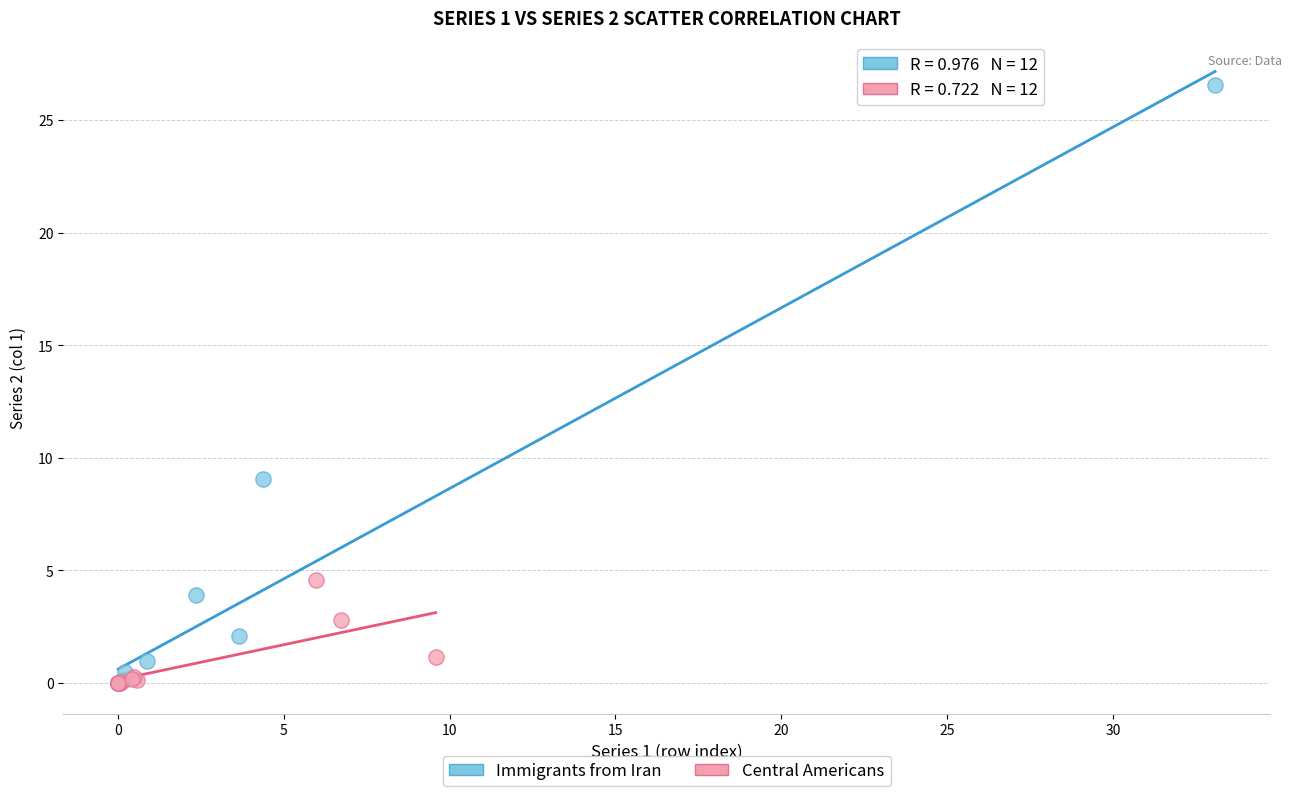

Which series reaches the maximum Y coordinate?

Immigrants from Iran